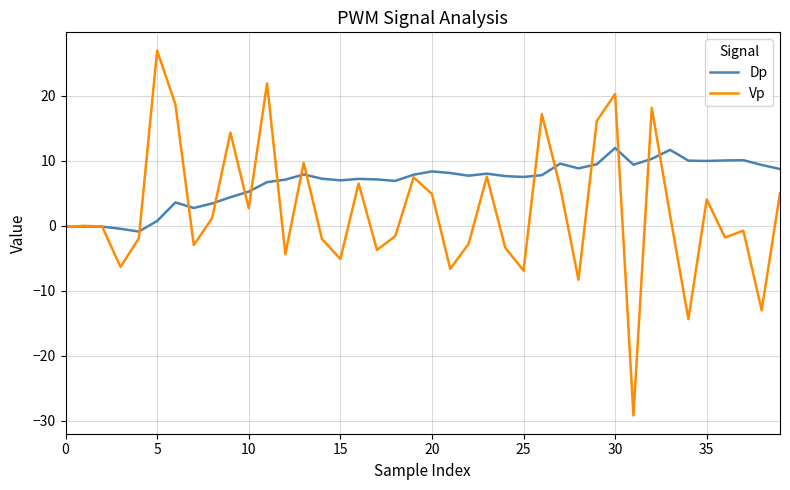

Which series has the widest spread of values?

Vp